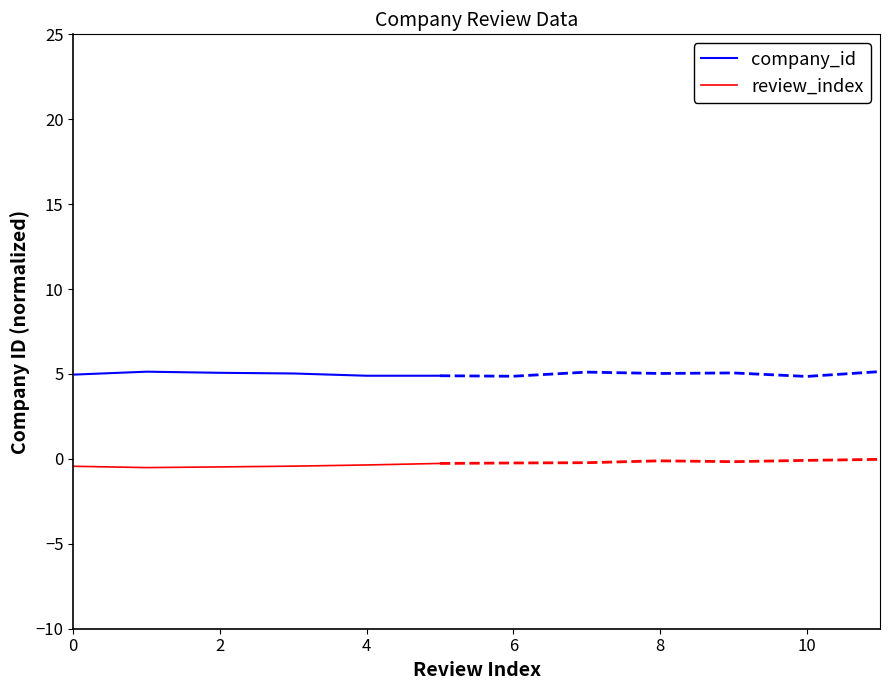

Does the chart have visible grid lines?

No